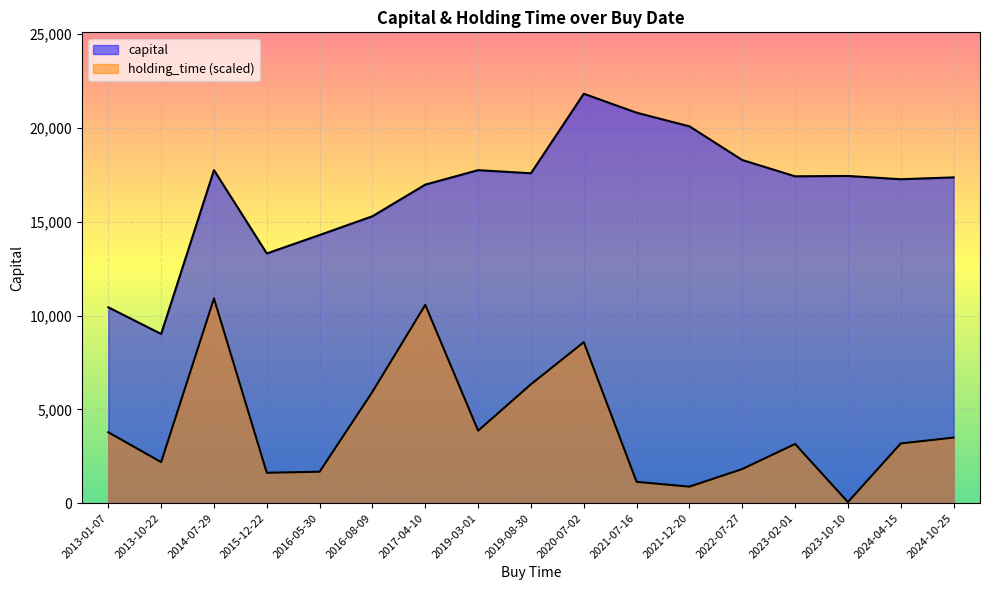

How many data points does each series have?

17